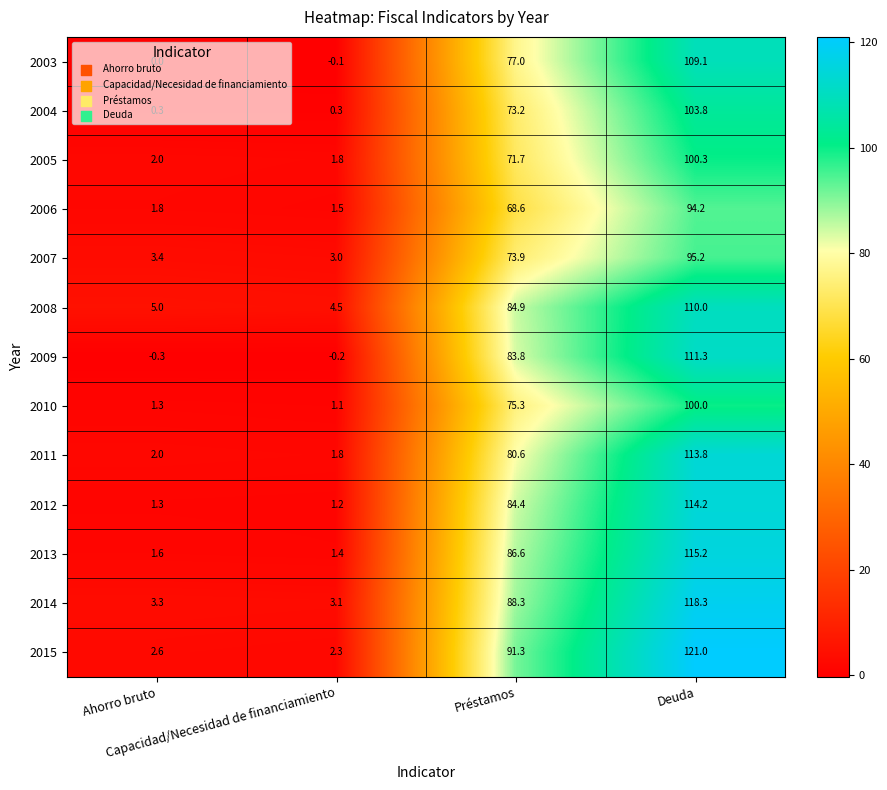

List the series in order of their peak value, highest first.

2015, 2014, 2013, 2012, 2011, 2009, 2008, 2003, 2004, 2005, 2010, 2007, 2006